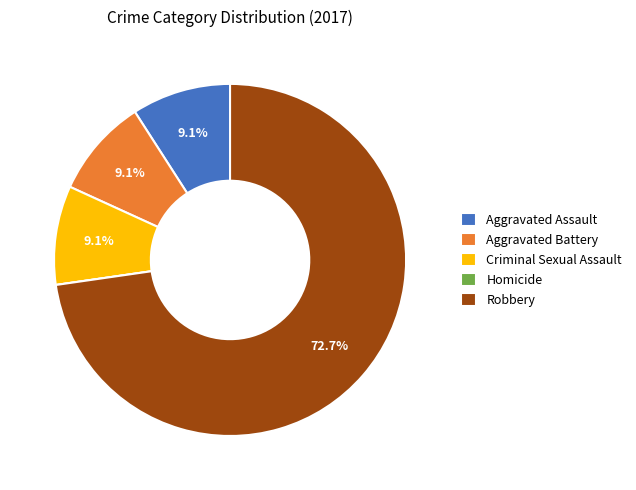

To the nearest percent, what is the combined percentage of Aggravated Battery and Aggravated Assault?

18%